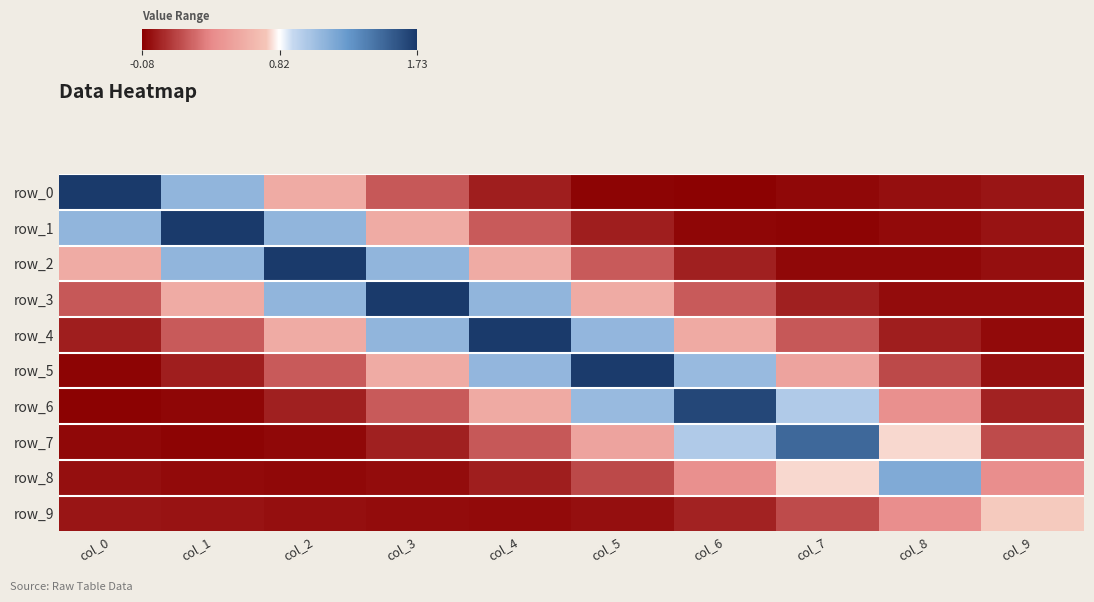

What is the minimum value for row_0?

-0.1